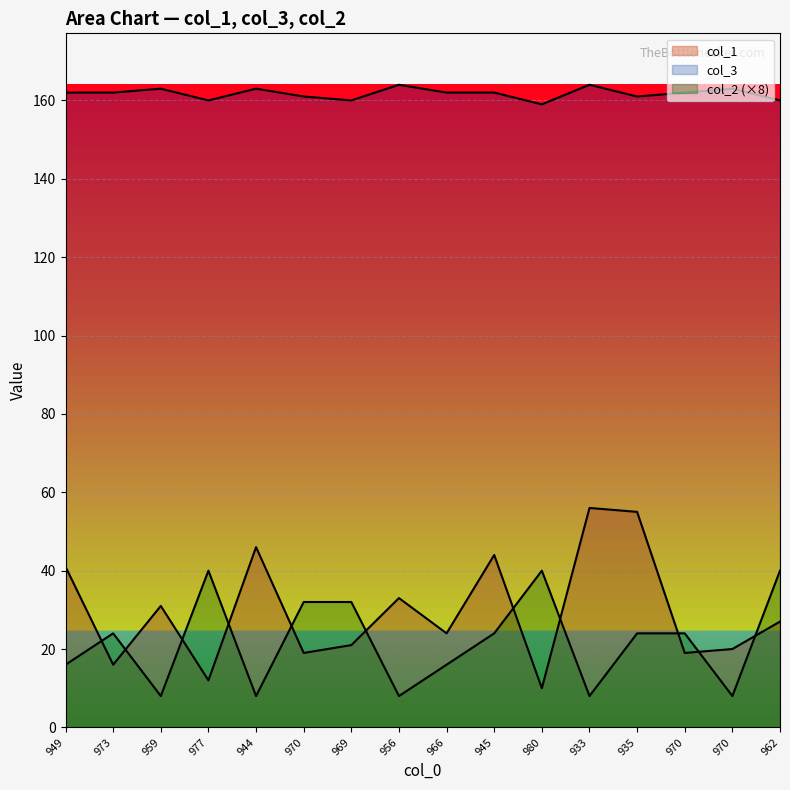

How many data points does each series have?

16